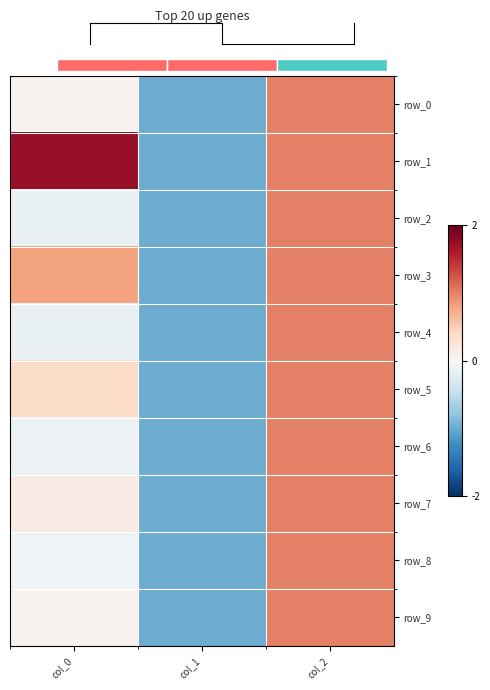

What is the average value of the row_3 series?

0.3